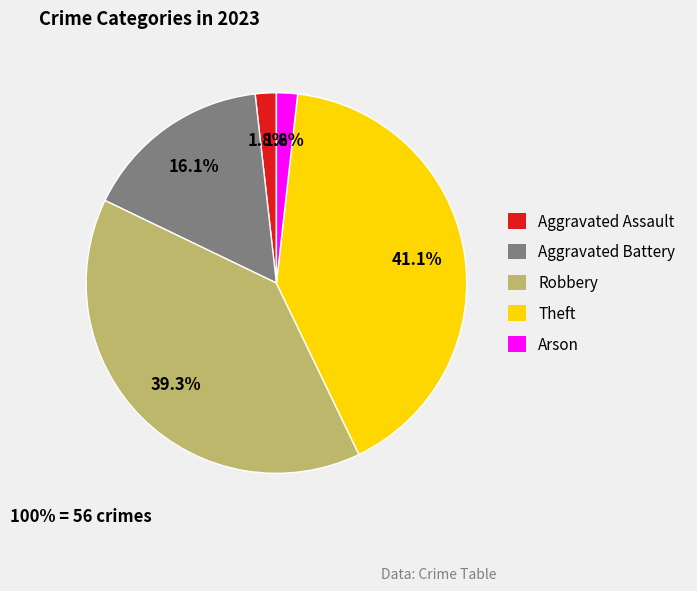

Is there a majority slice in this chart?

No